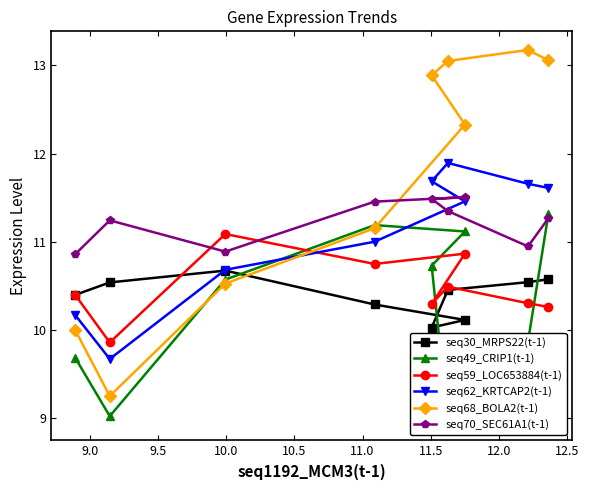

Which series has the widest spread of values?

seq68_BOLA2(t-1)